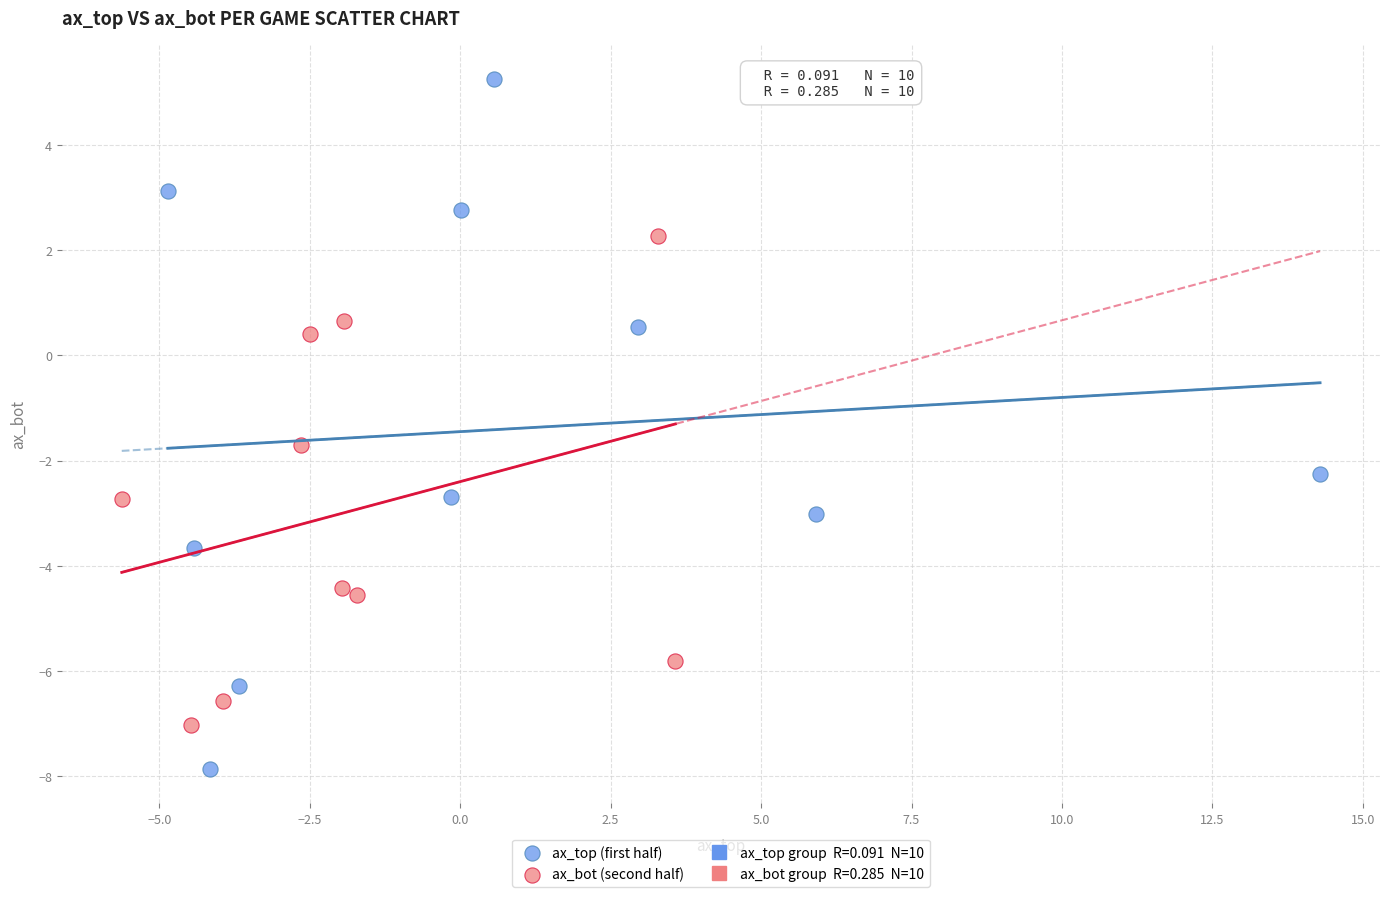

Which series contains the highest Y value?

ax_top (first half)